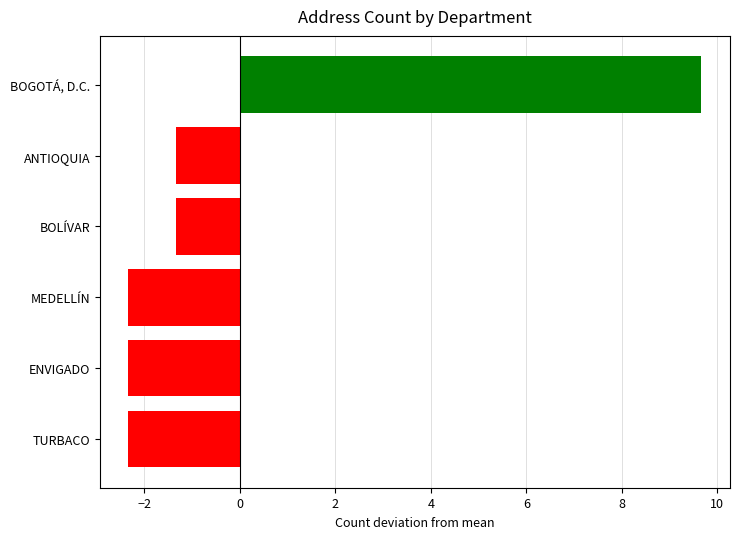

True or false: the data shows -1.3 at ANTIOQUIA.

True